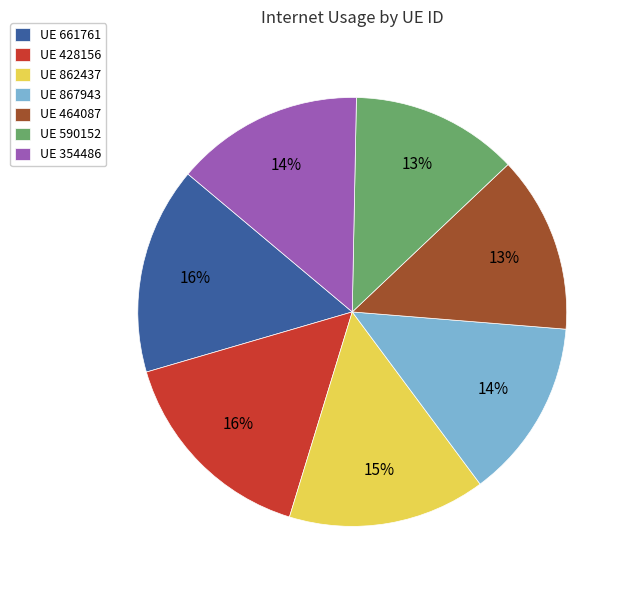

How many segments does this pie chart have?

7